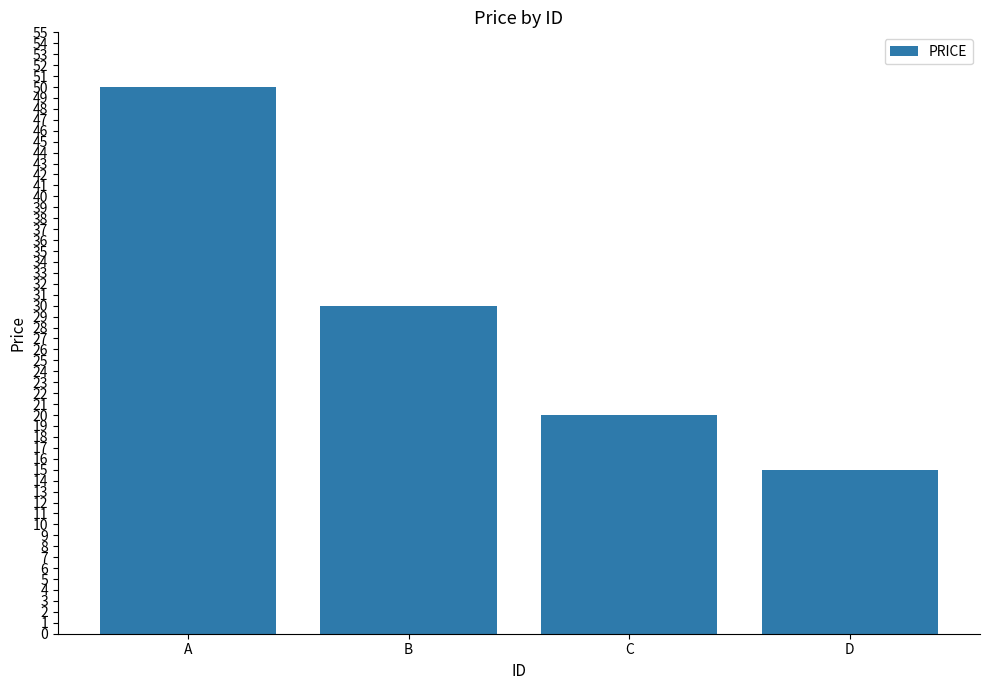

Rank the categories by value from highest to lowest.

A, B, C, D